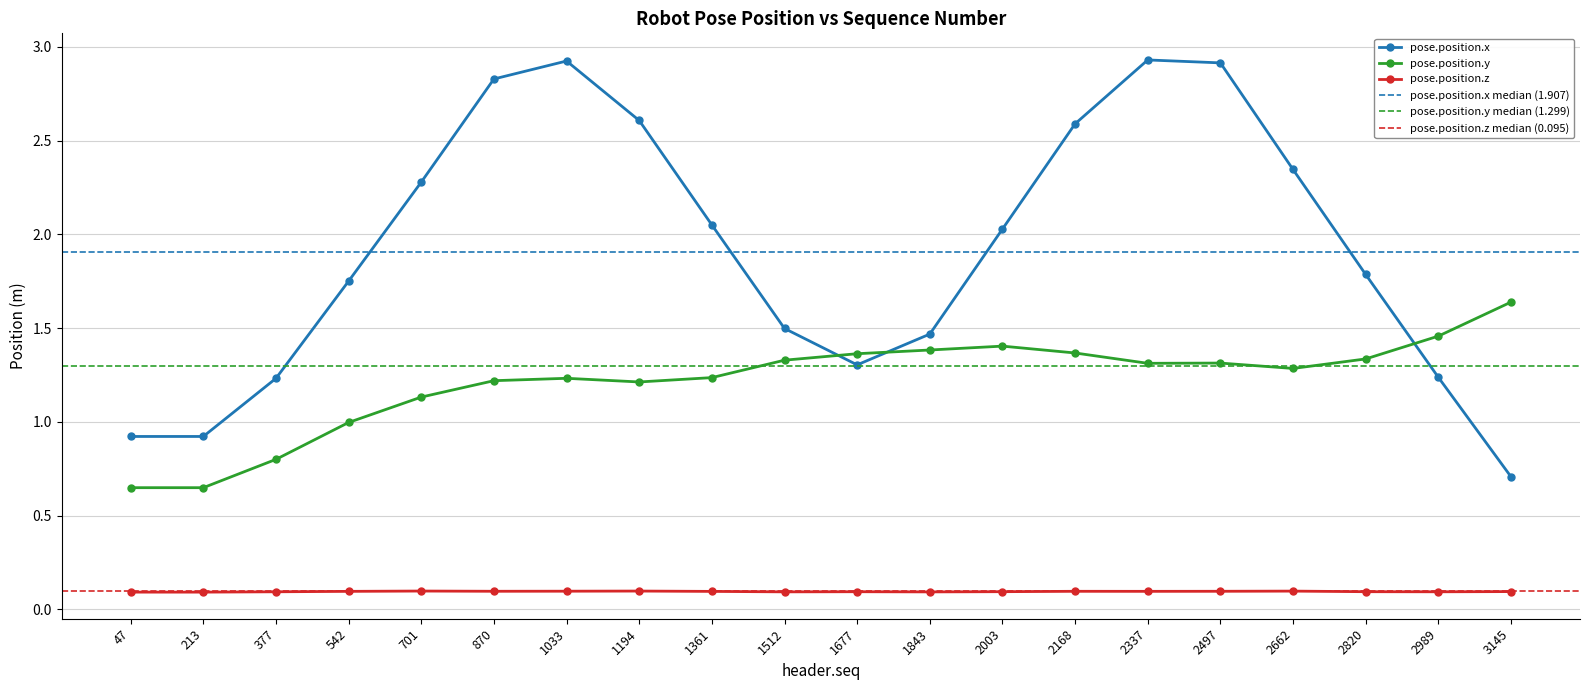

True or false: pose.position.x has a value of 1.7 at 2989.

False